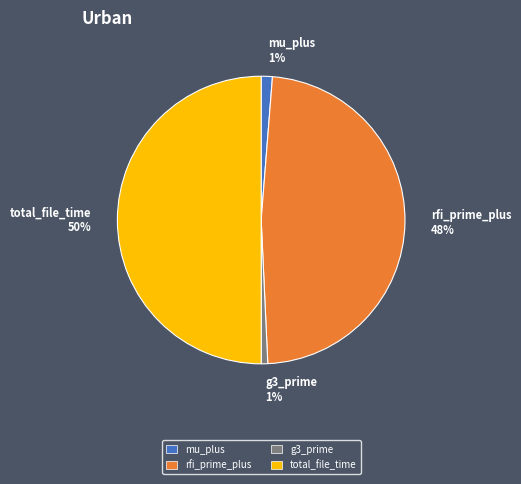

What percentage is the rfi_prime_plus 48% slice, to the nearest percent?

48%